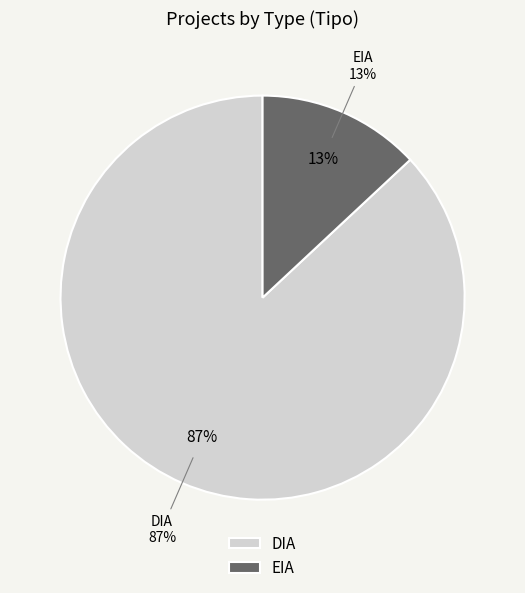

To the nearest percent, what is the combined percentage of DIA and EIA?

100%